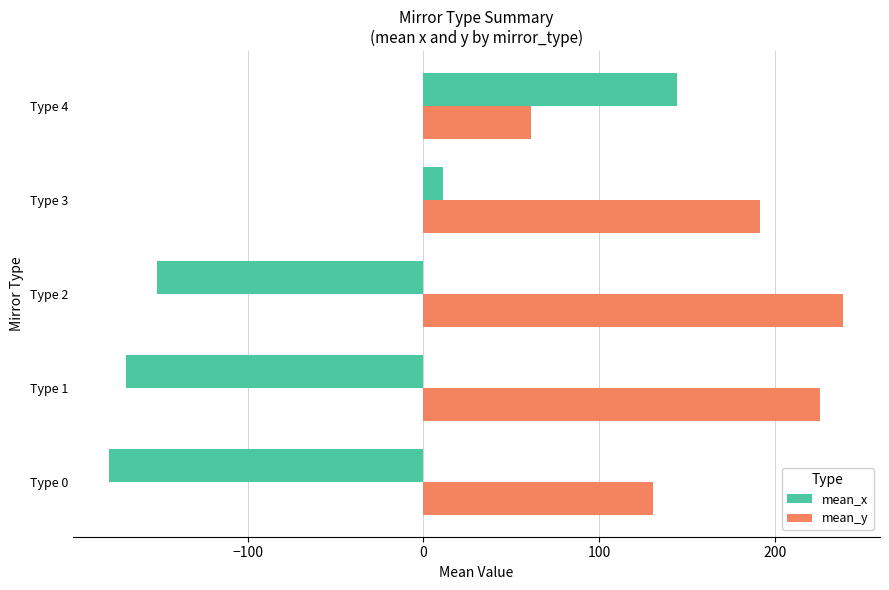

What is the sum of all mean_x values?

-343.8